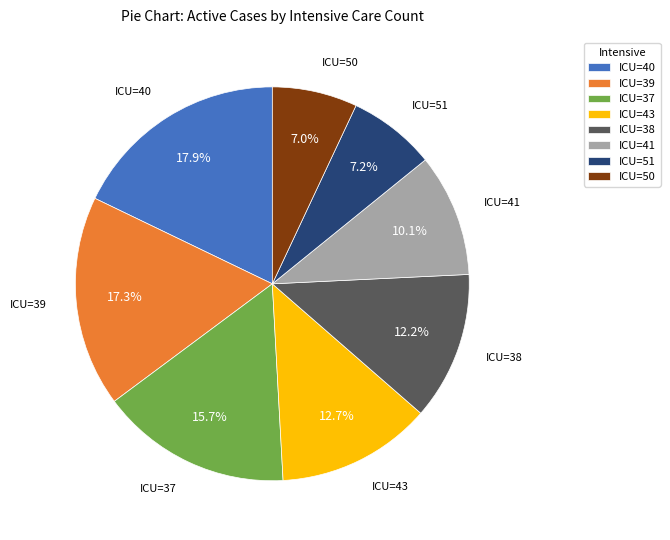

What is the largest slice in the pie chart?

ICU=40